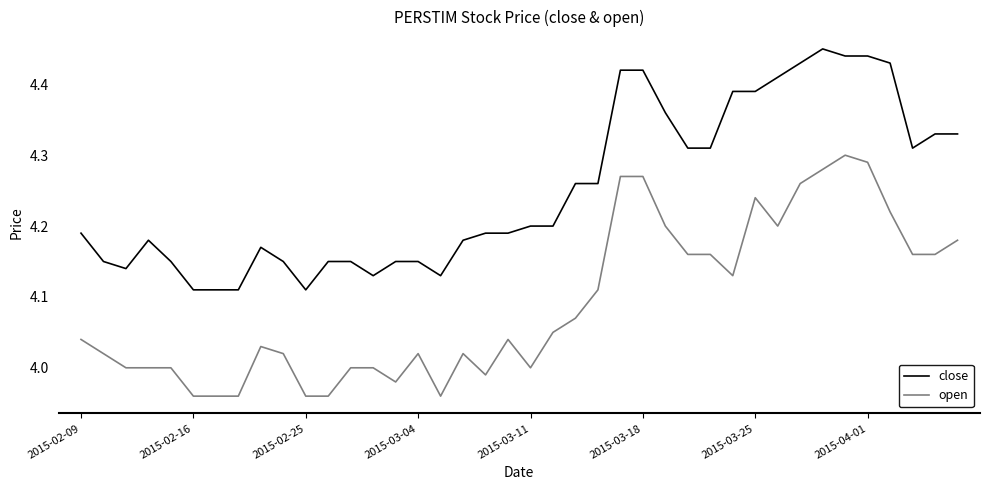

Which series has the largest total across all categories?

close